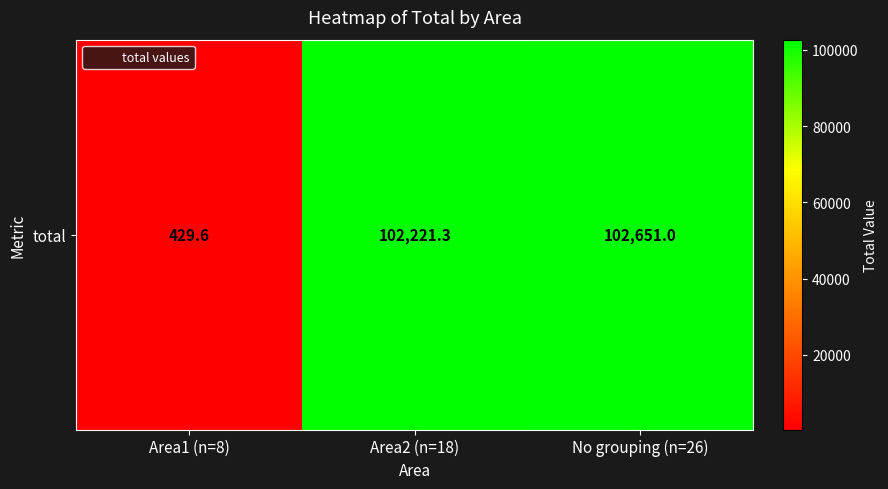

Where is the data nearest to the value 51540?

Area2 (n=18)